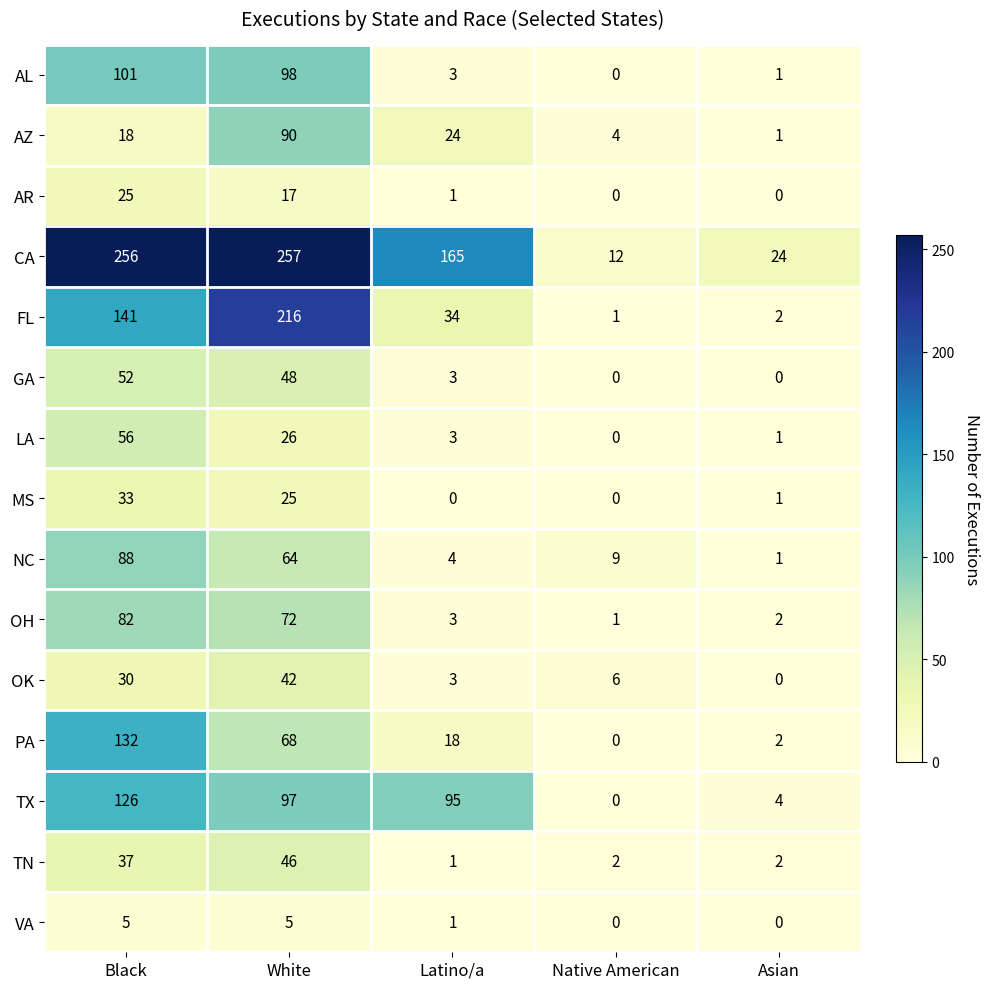

What is the difference between the TN values at Native American and White?

44